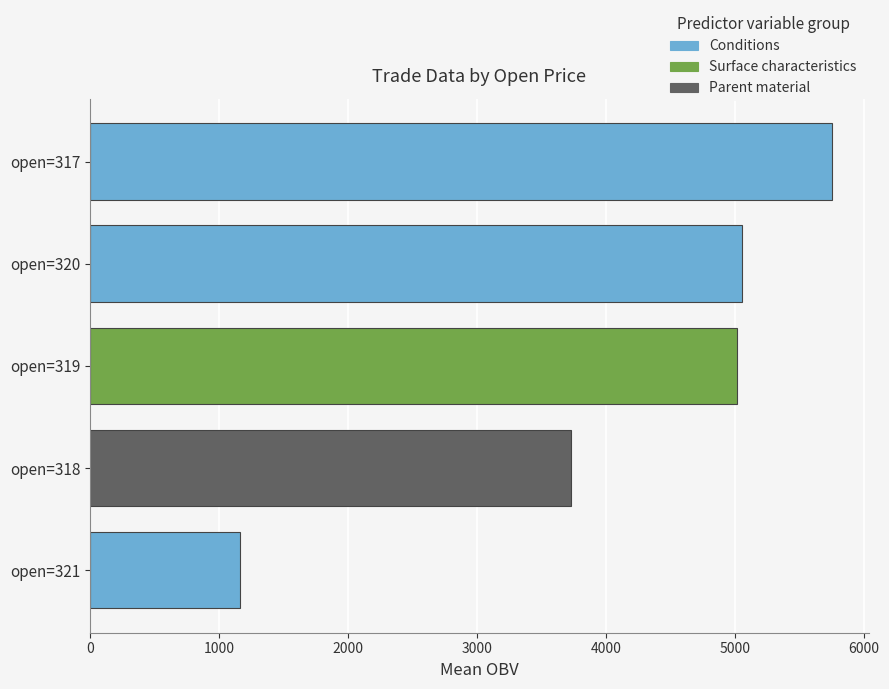

Where is the data nearest to the value 3454?

open=318